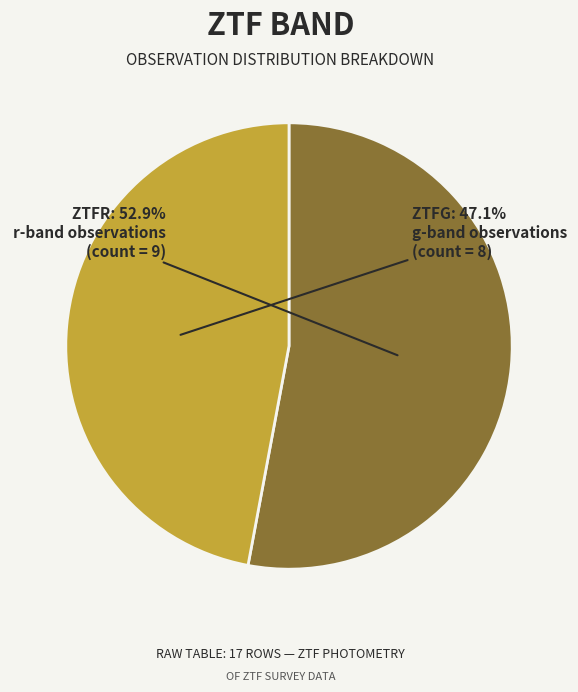

To the nearest percent, what is the average slice percentage?

50%